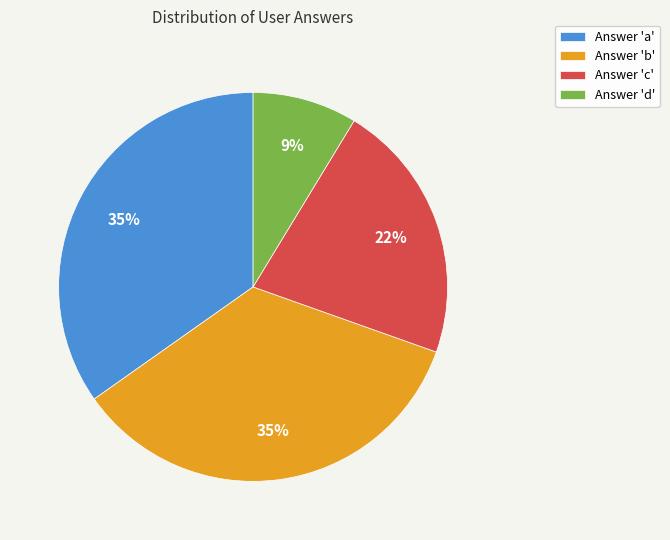

To the nearest percent, what is the difference between the largest and smallest slice percentages?

26%